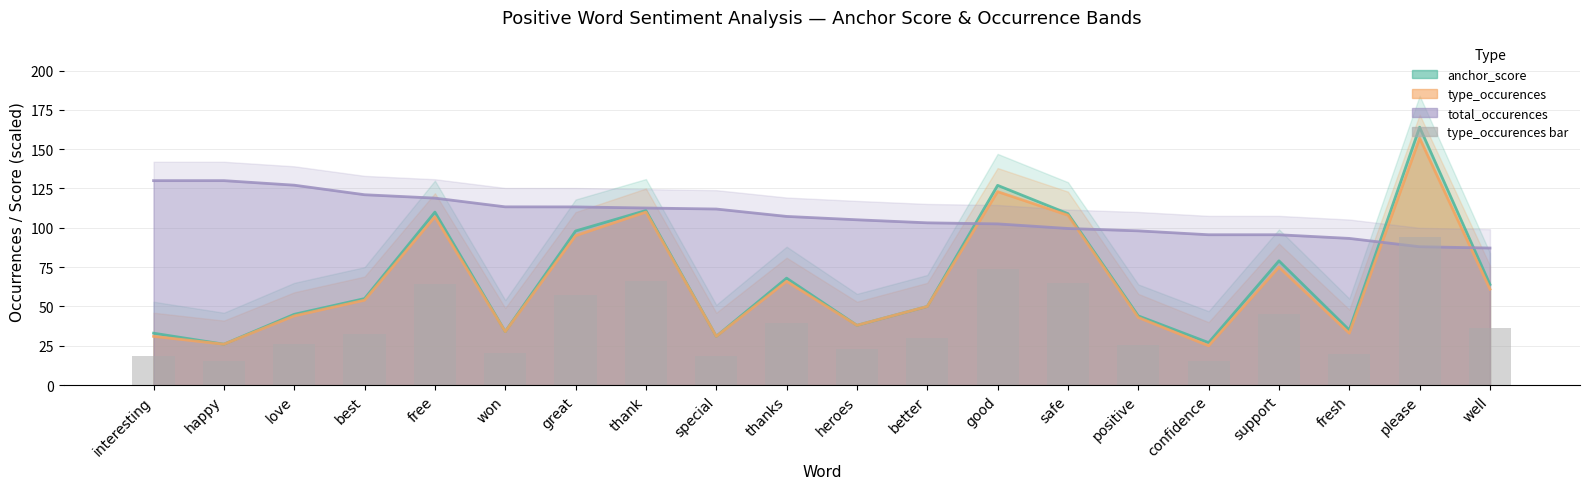

The chart shows a value of 20.4 at won. True or false?

True